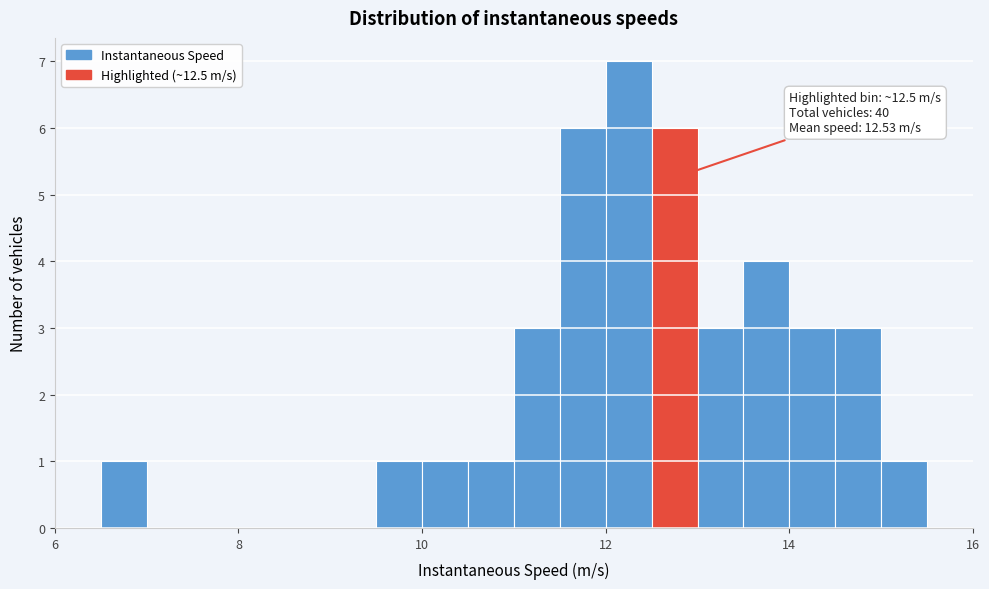

Read against the x-axis, roughly where is the centre of the tallest bar?

12.2